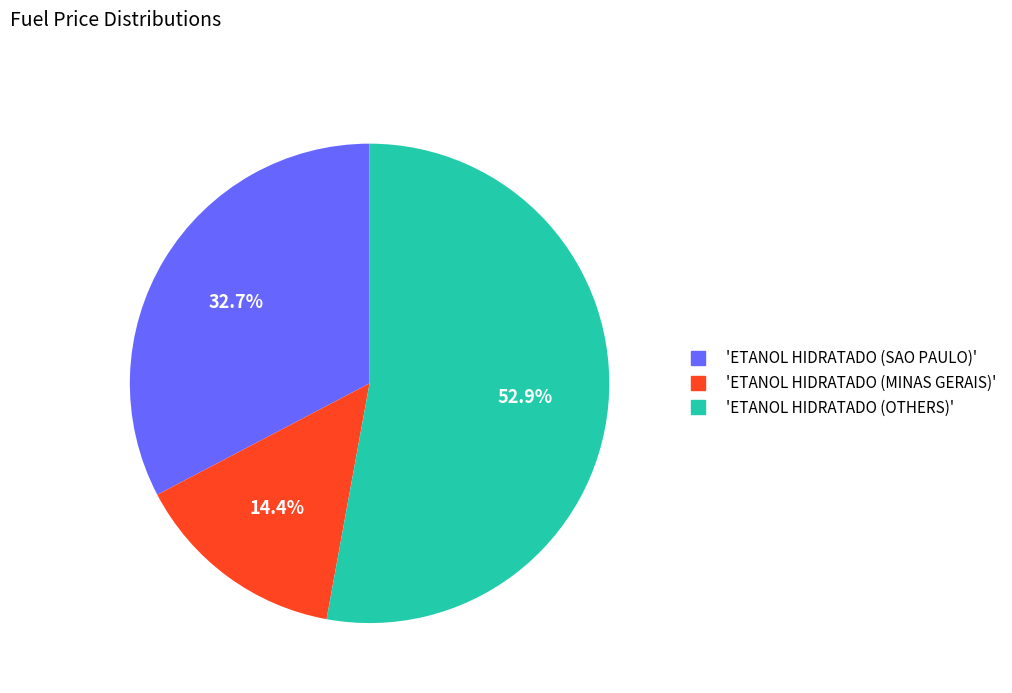

Is there any slice that represents more than half of the pie?

Yes